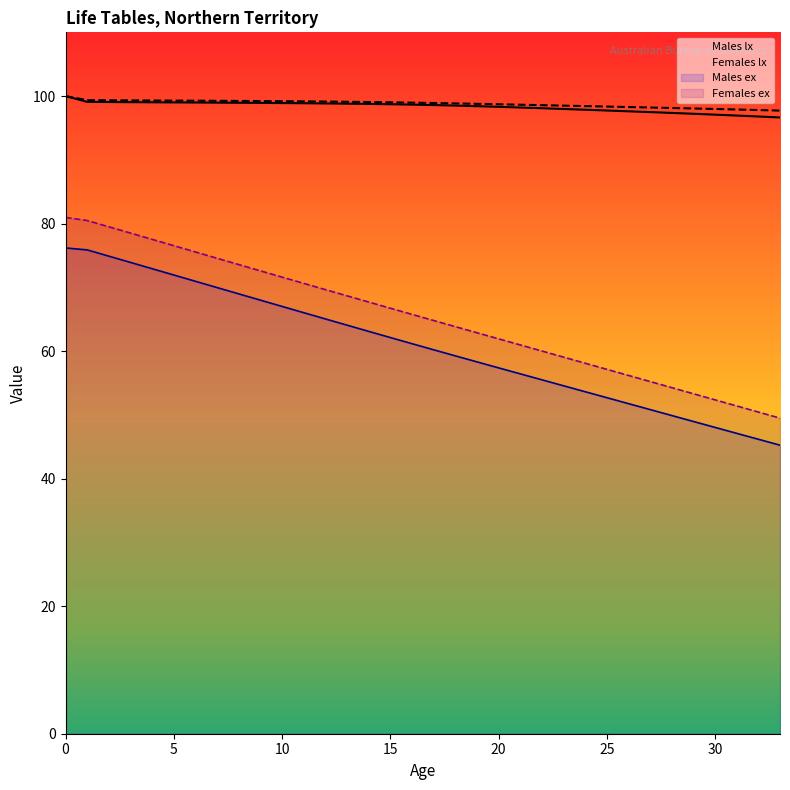

Is the value of Females ex at 19 greater than the value of Males ex at 7?

No